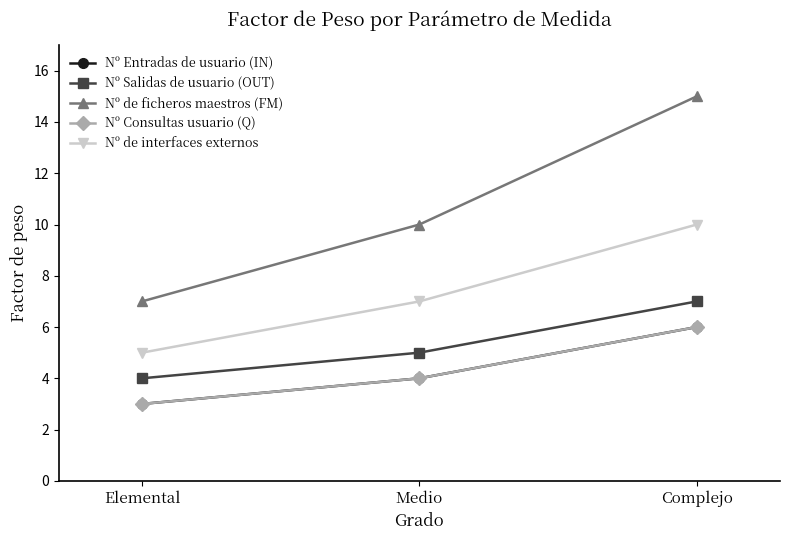

What value does the Nº de ficheros maestros (FM) series have at Medio?

10